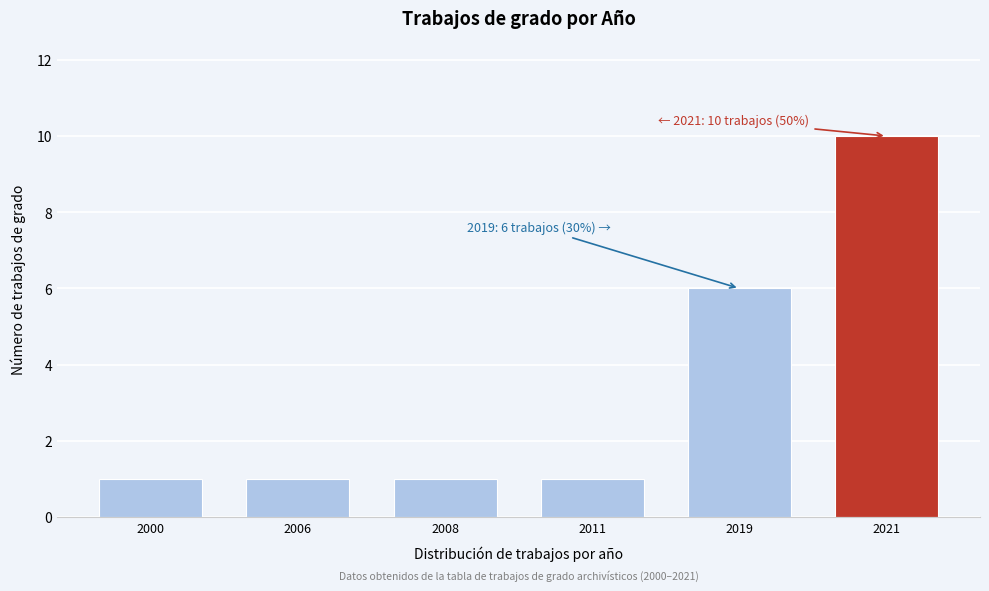

Reading left to right, what are all the values shown in this chart?

2000=1	2006=1	2008=1	2011=1	2019=6	2021=10